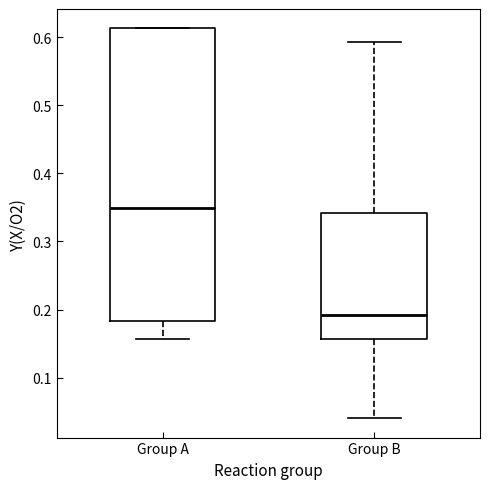

Reading left to right, transcribe this box plot: for each box, give where its median line is, the range the box spans, and where its two whiskers end, as read against the y-axis. The values are not printed on the chart, so give them approximately, as read against the axis.

Group A: median 0.35, box 0.18 to 0.61, whiskers 0.16 to 0.61
Group B: median 0.19, box 0.16 to 0.34, whiskers 0.04 to 0.59